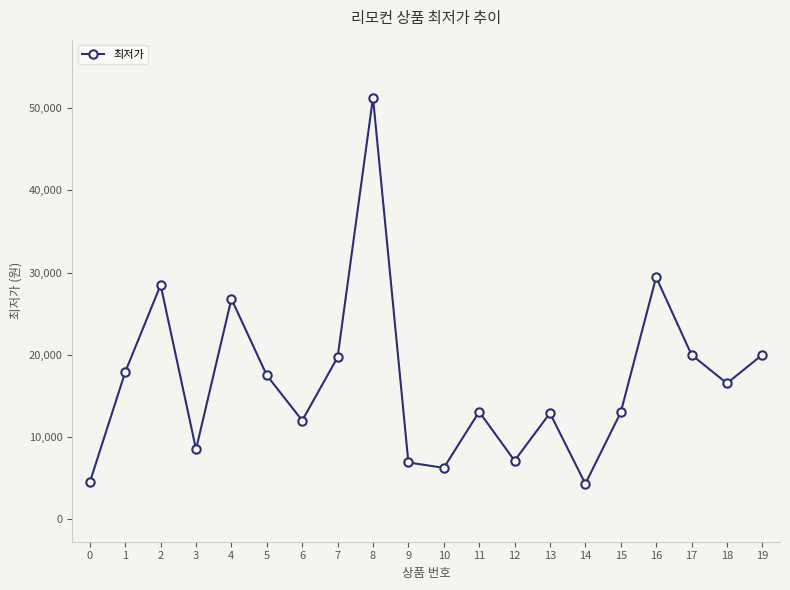

True or false: the data shows 12002 at 19.

False